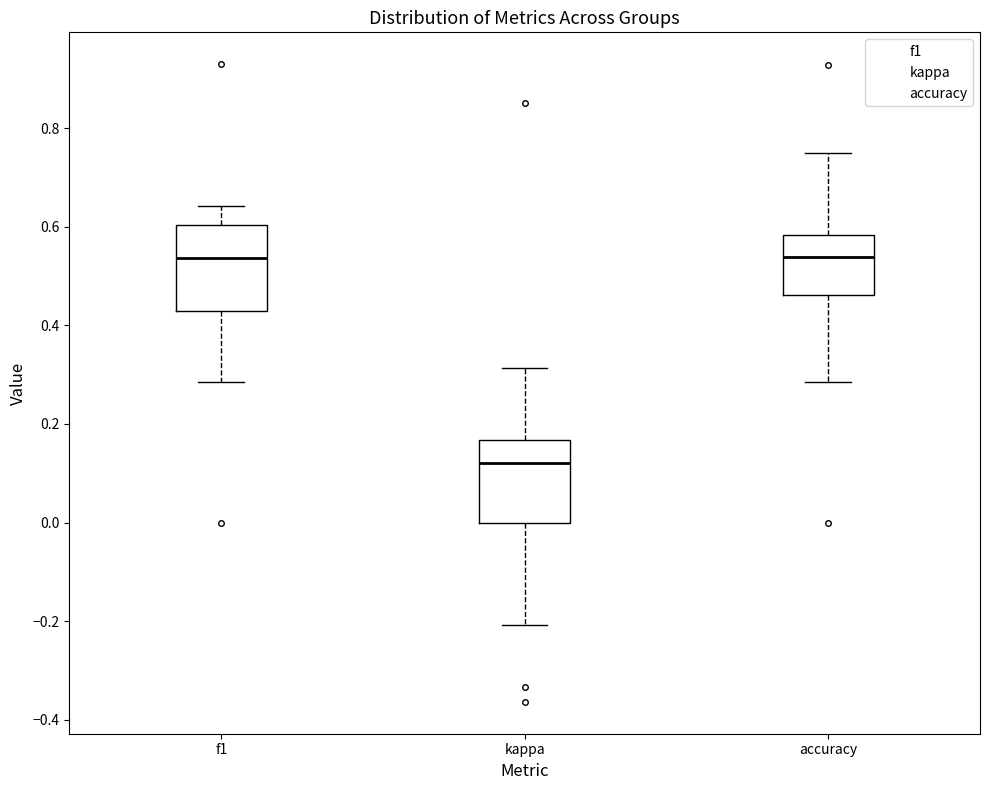

Reading left to right, transcribe this box plot: for each box, give where its median line is, the range the box spans, and where its two whiskers end, as read against the y-axis. The values are not printed on the chart, so give them approximately, as read against the axis.

f1: median 0.54, box 0.42 to 0.60, whiskers 0.28 to 0.64
kappa: median 0.12, box 0.00 to 0.16, whiskers -0.20 to 0.32
accuracy: median 0.54, box 0.46 to 0.58, whiskers 0.28 to 0.76